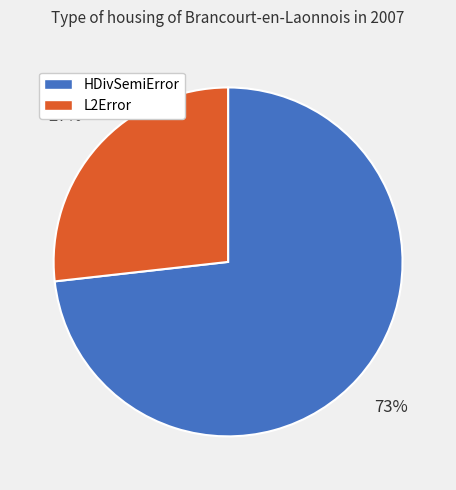

True or false: HDivSemiError accounts for 65% of the total.

False